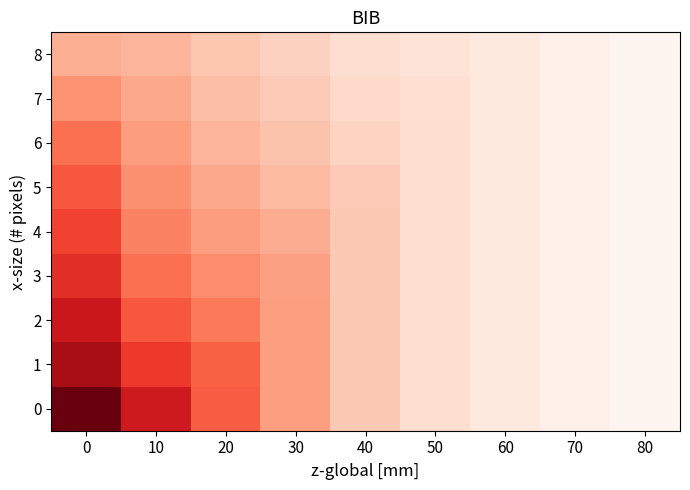

Between 20 and 60, which series saw the biggest shift?

row_0